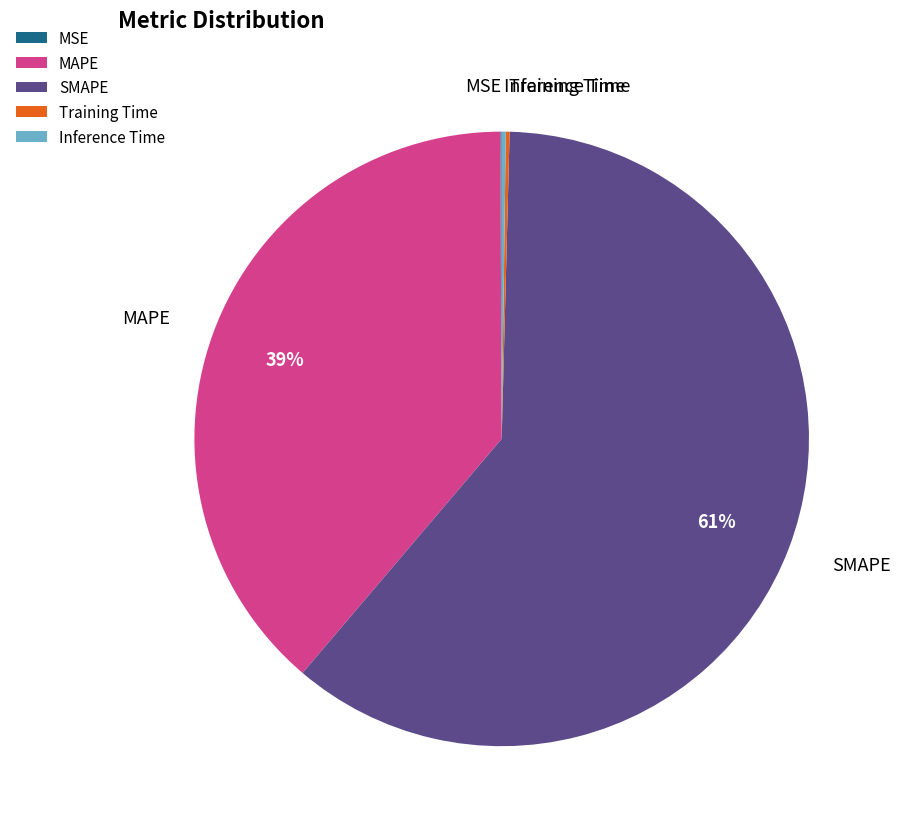

To the nearest percent, what is the average slice percentage?

20%